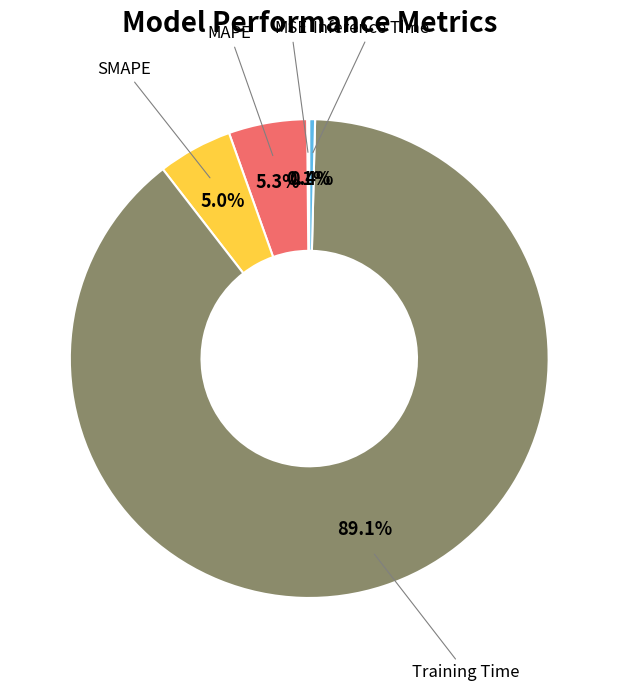

Does any single category account for the majority?

Yes